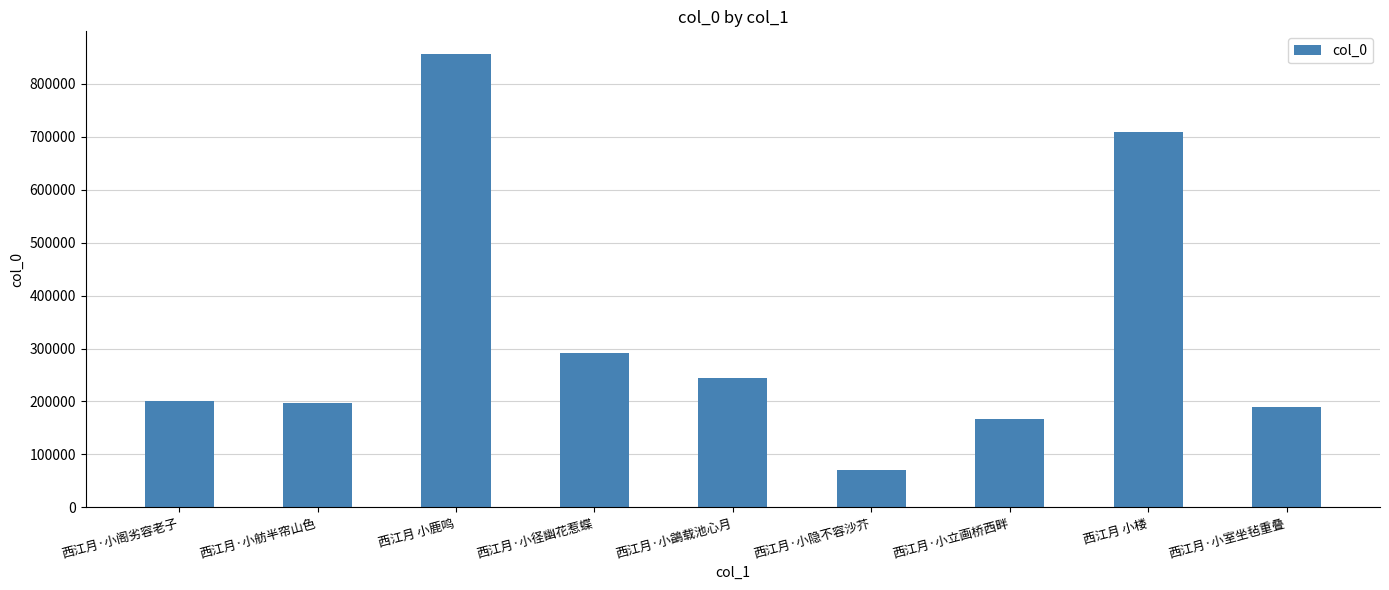

True or false: the data shows 244517 at 西江月·小鷁载池心月.

True